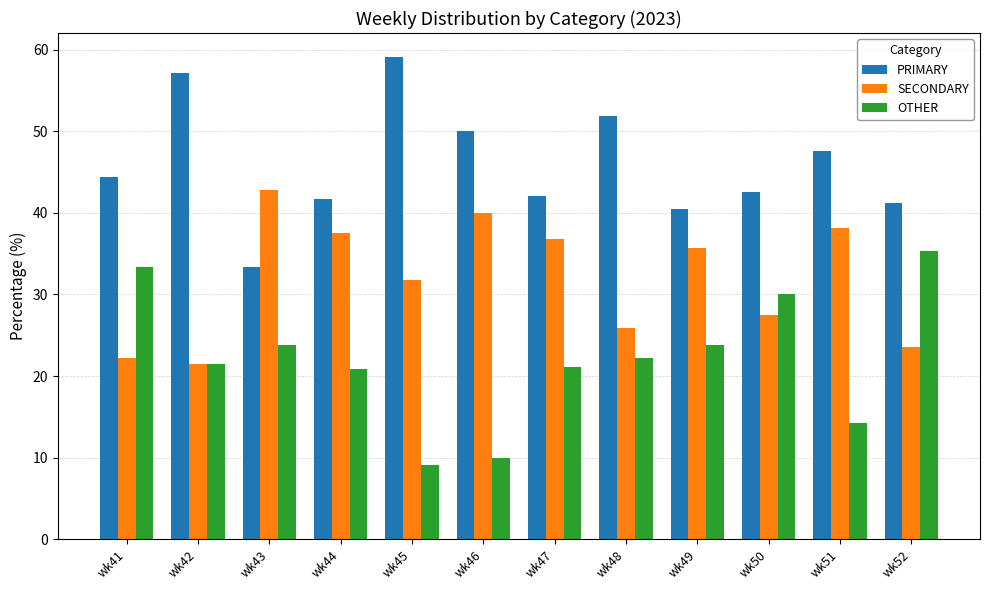

What is the total value across all series at wk48?

100.0